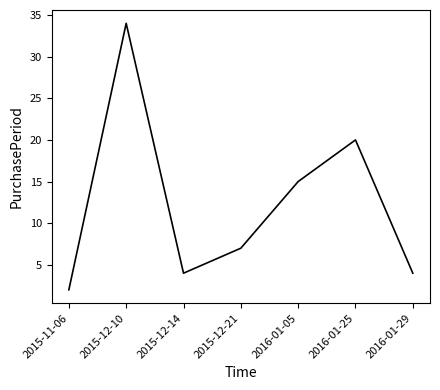

What position from the right is 2016-01-29?

1